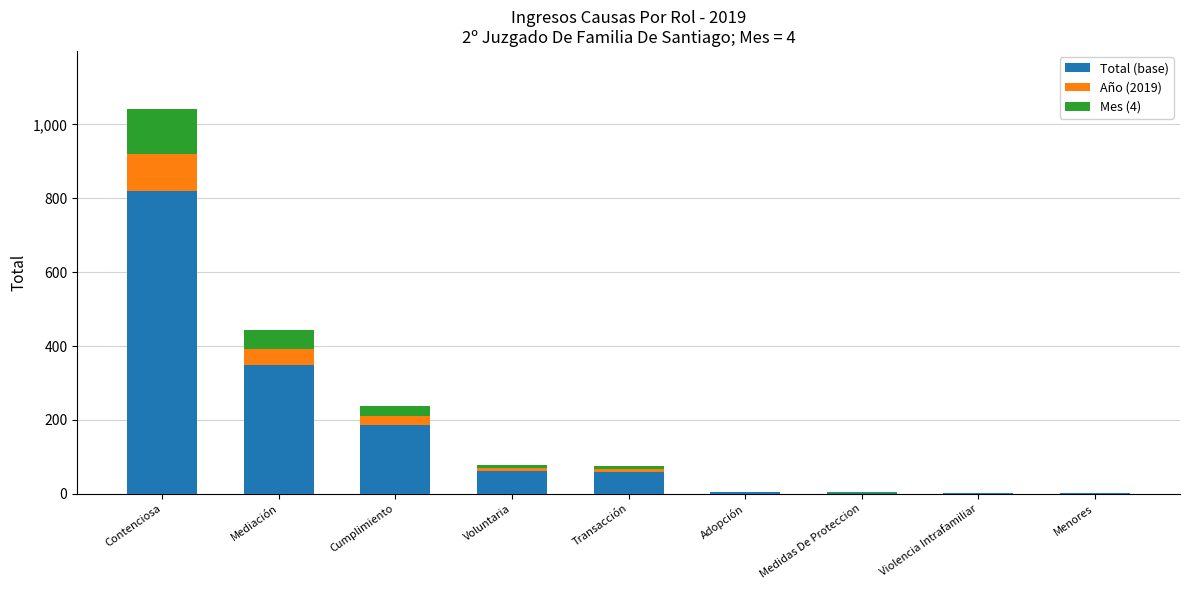

Are the bars grouped side by side (vs. stacked)?

No